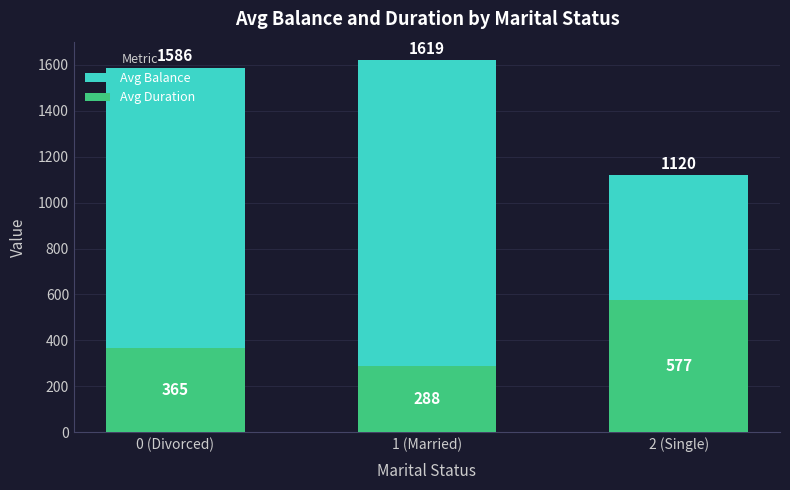

Count the number of data series in this chart.

2